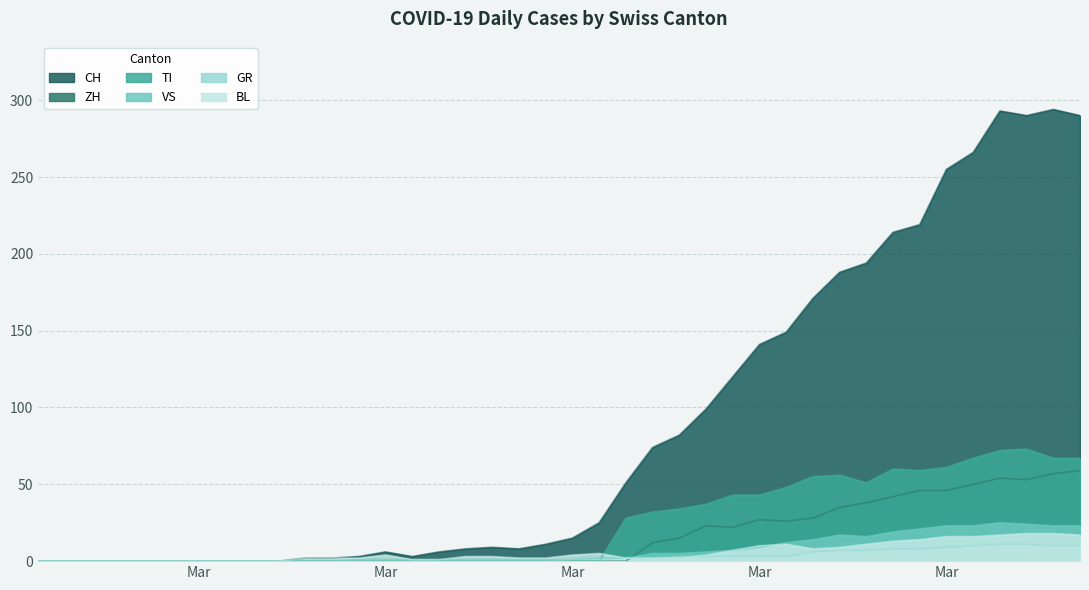

Which series changed the most between 2020-03-10 and 2020-03-15?

CH